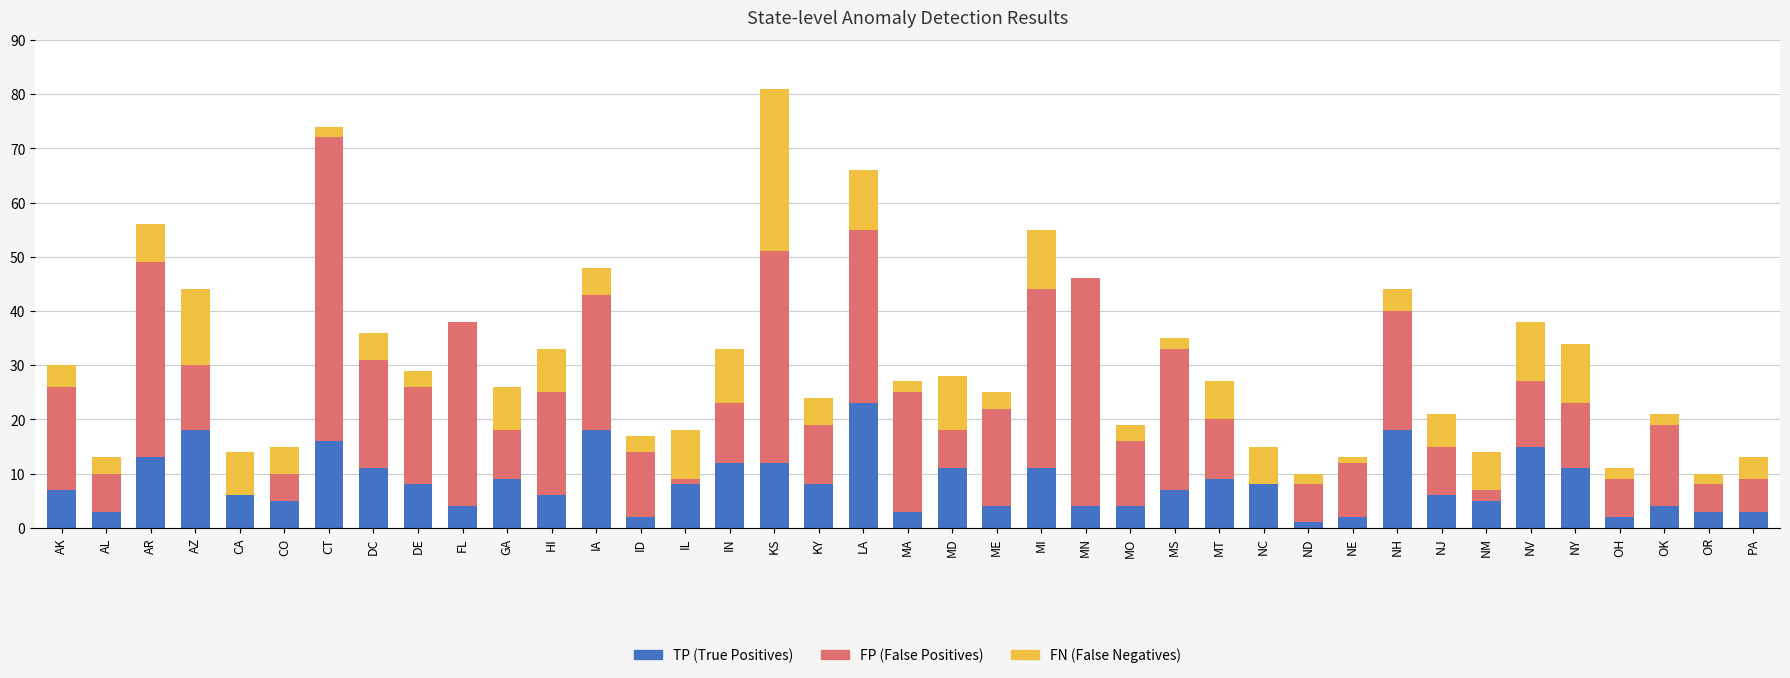

What is the total value across all series at NM?

14